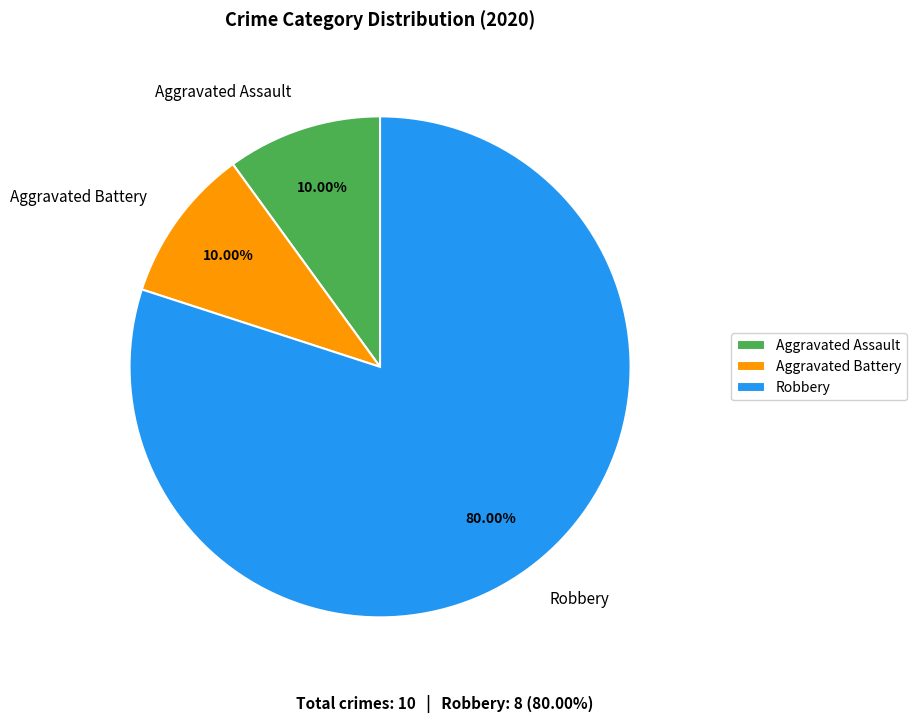

Which category has the biggest portion of the pie?

Robbery